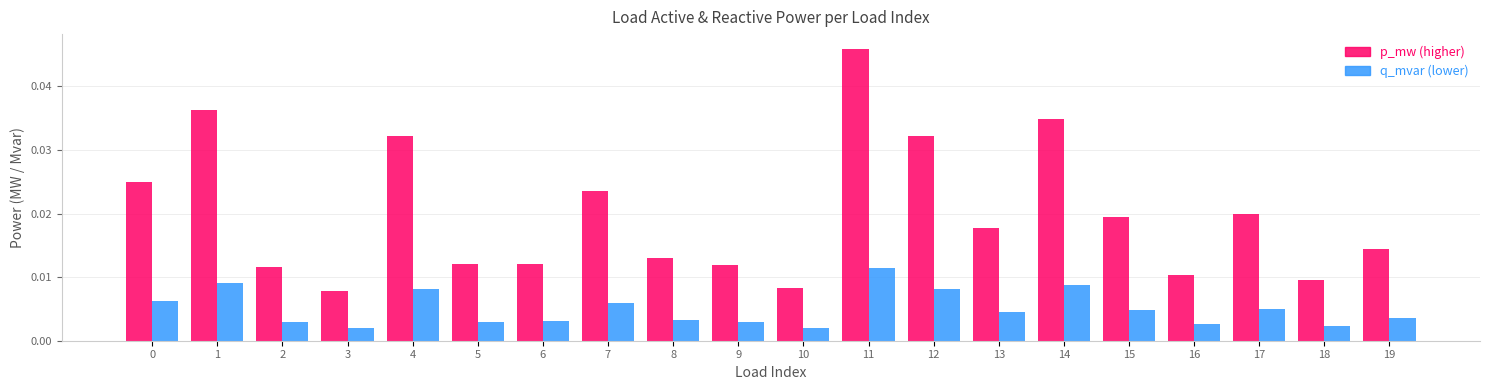

At which category is the sum across all series the highest?

11